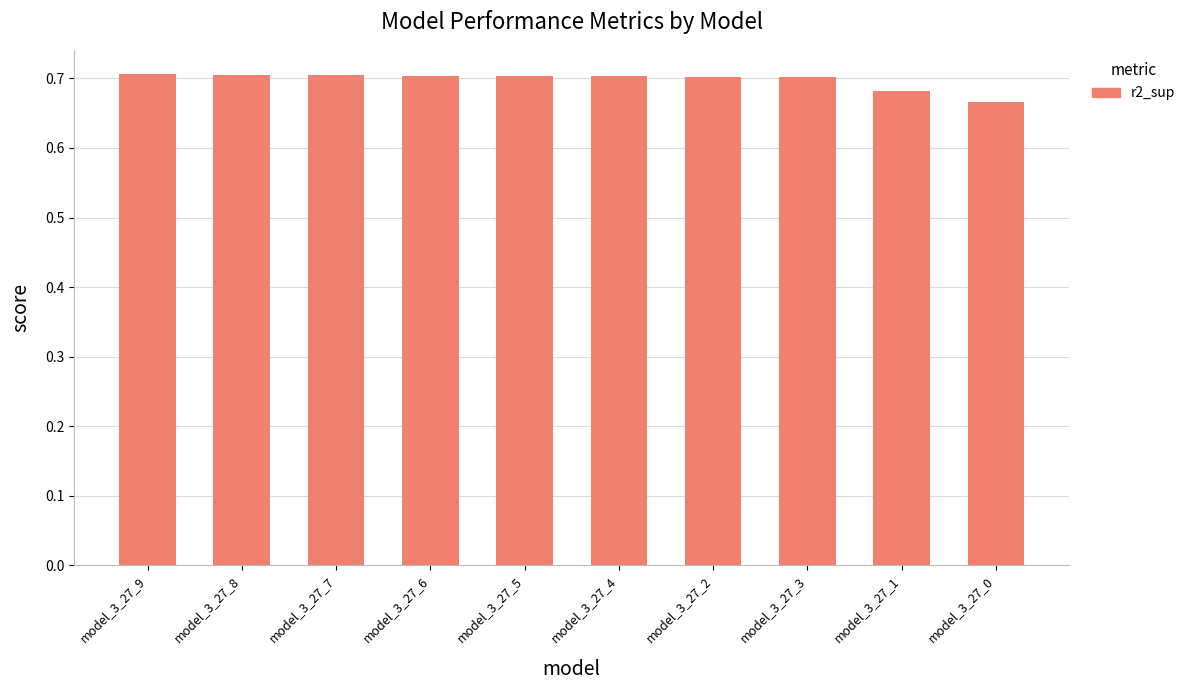

Does the chart contain stacked bars?

No